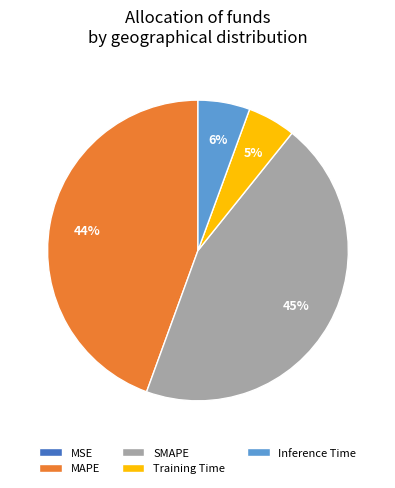

What percentage is the MAPE slice, to the nearest percent?

44%